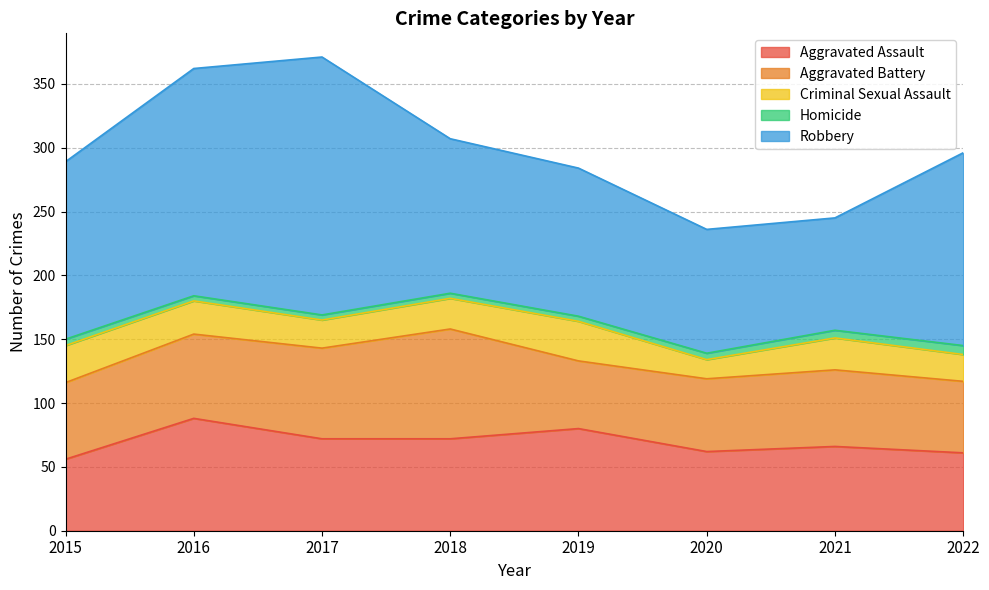

Rank the categories by Criminal Sexual Assault value from lowest to highest.

2020, 2022, 2017, 2018, 2021, 2016, 2015, 2019